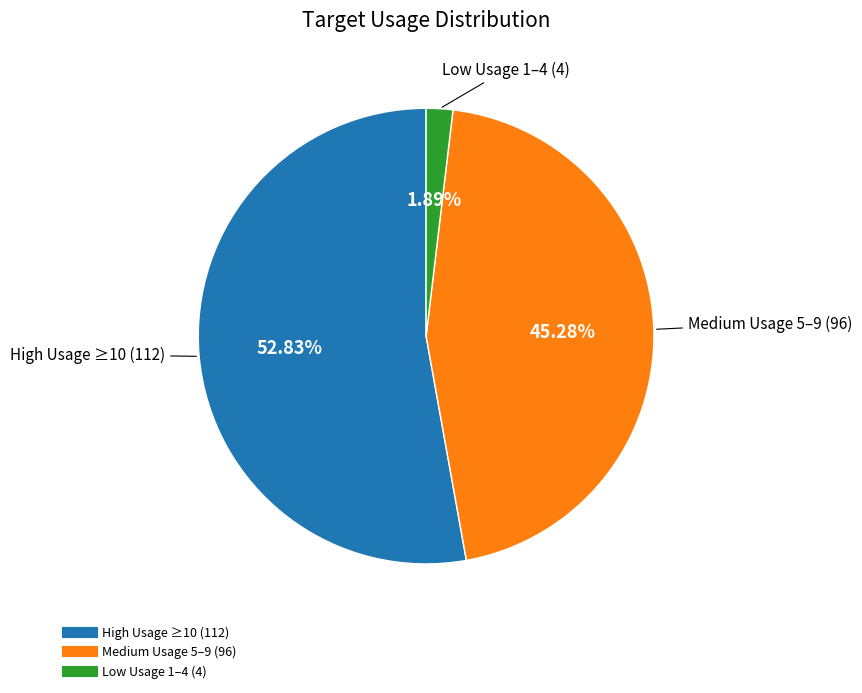

Is there a majority slice in this chart?

Yes